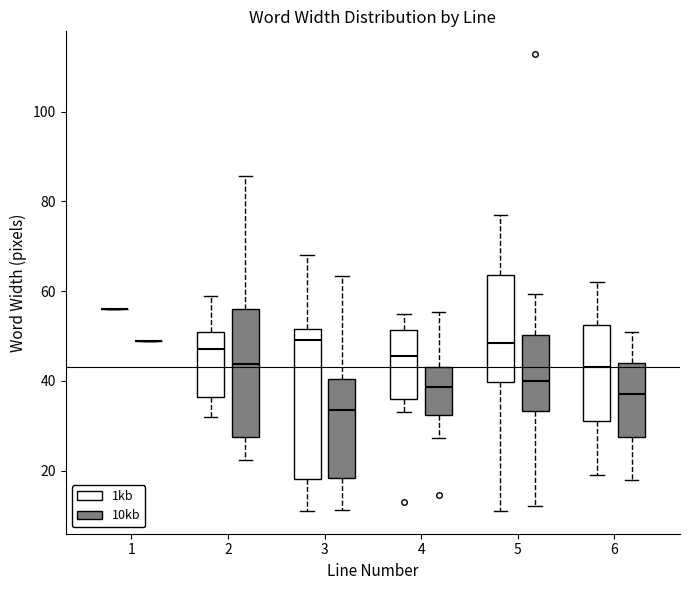

Which box is the tallest, from its lower edge to its upper edge?

3 (1kb)